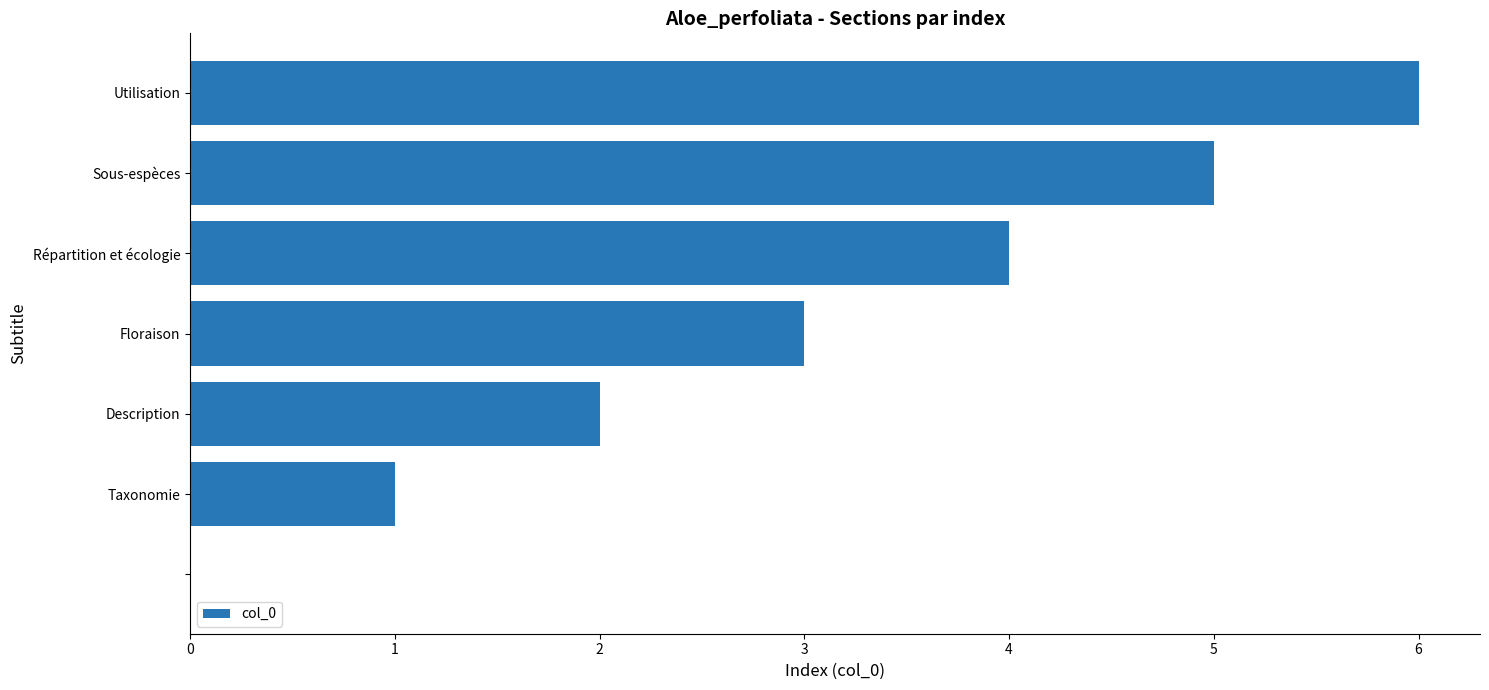

How many data points does each series have?

7